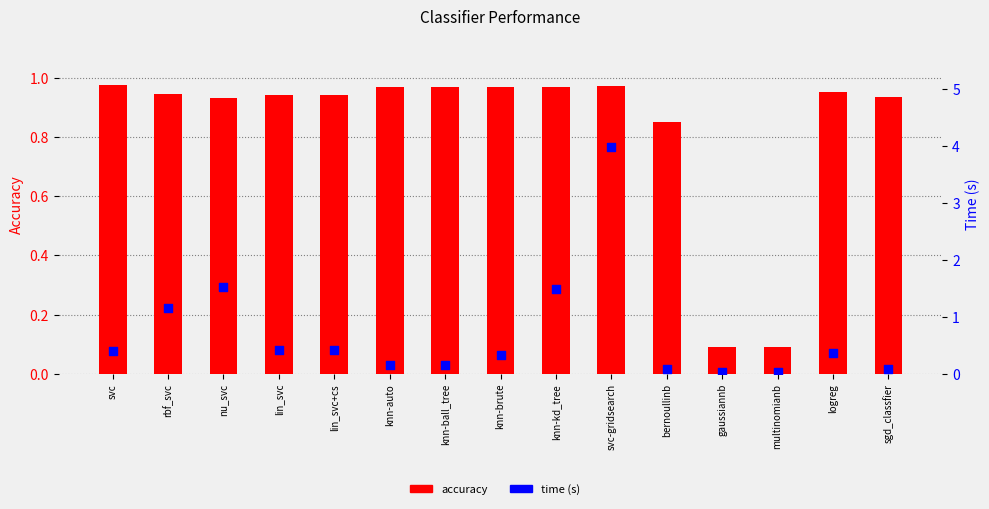

Which series has the largest total across all categories?

accuracy